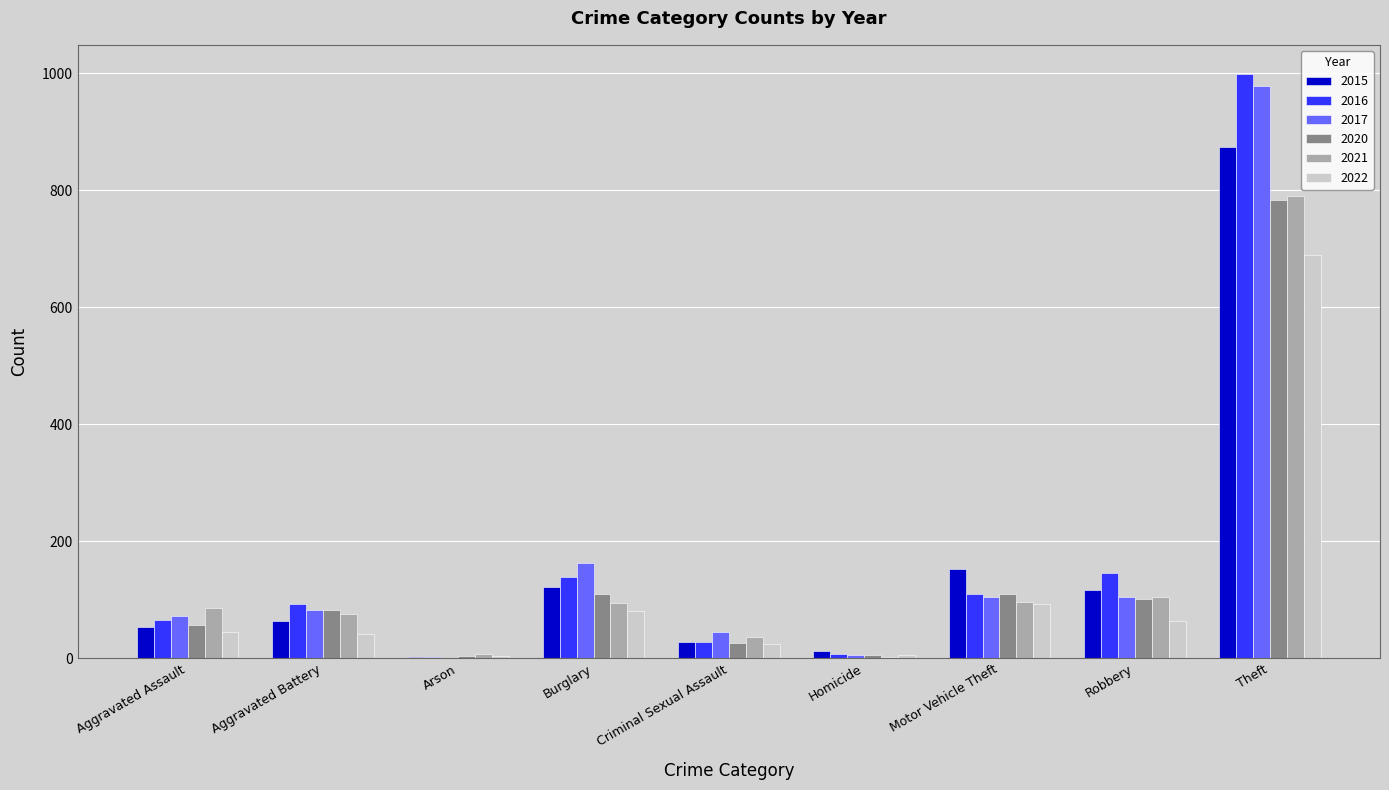

Which label corresponds to the largest value in the chart?

Theft